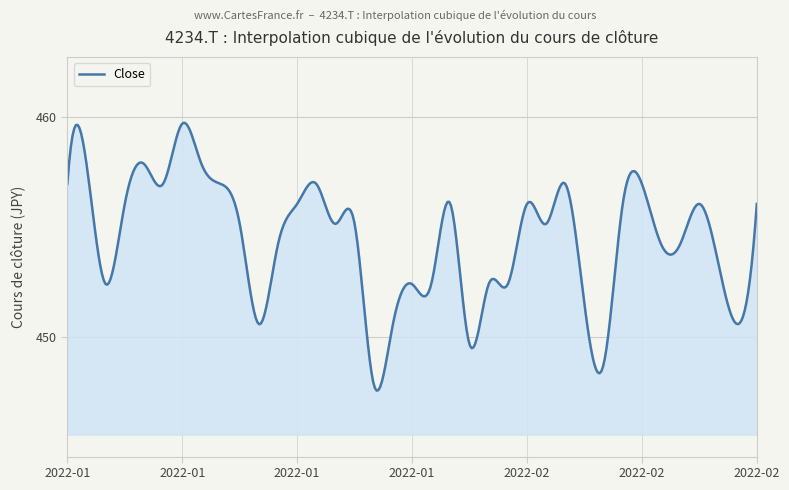

What is the minimum value shown in the chart?

447.6